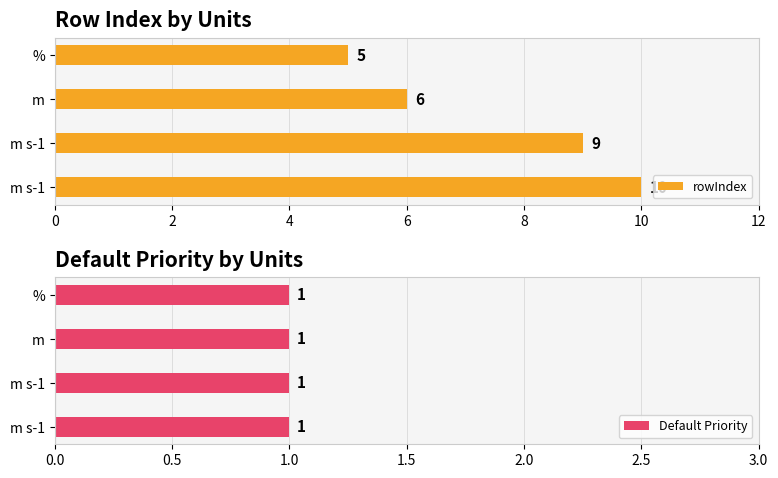

How many groups of bars are there?

4